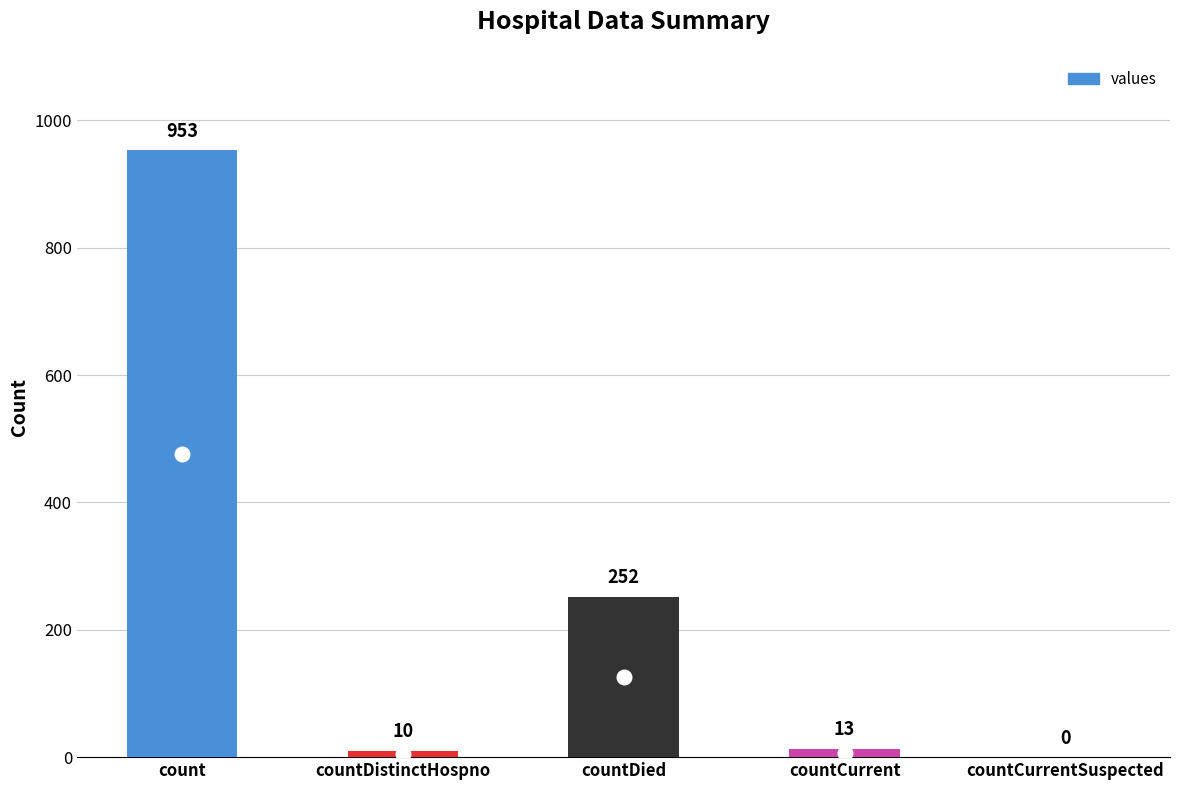

Reading left to right, list all the values displayed in this chart.

count=953	countDistinctHospno=10	countDied=252	countCurrent=13	countCurrentSuspected=0